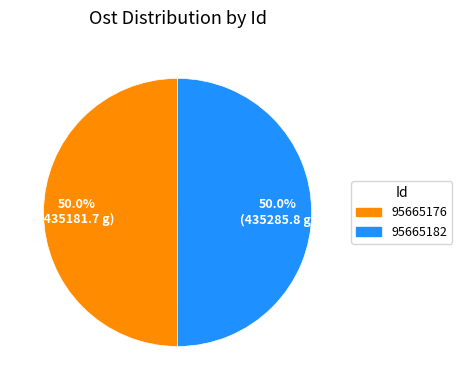

What is the total percentage of 95665182 and 95665176?

100.0%